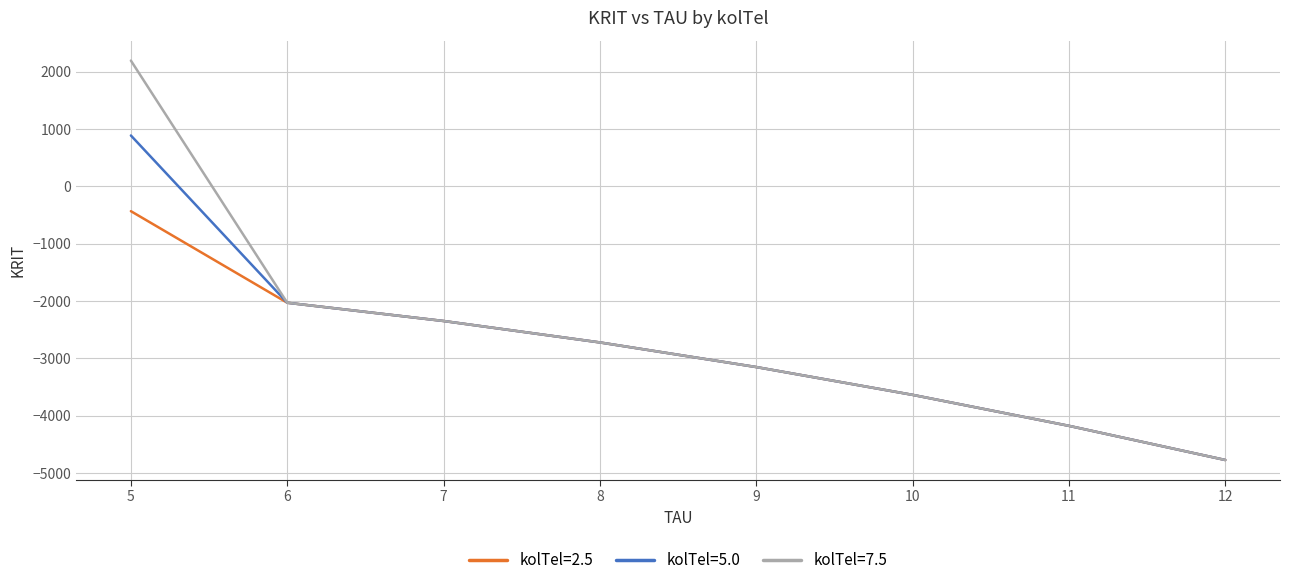

Which series has the widest spread of values?

kolTel=7.5